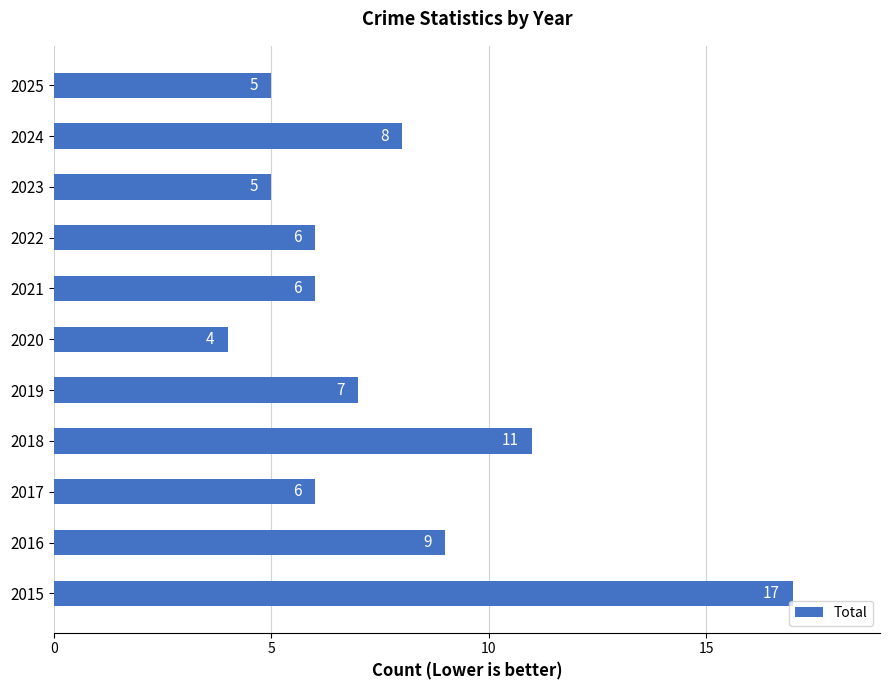

Does the chart contain any negative values?

No